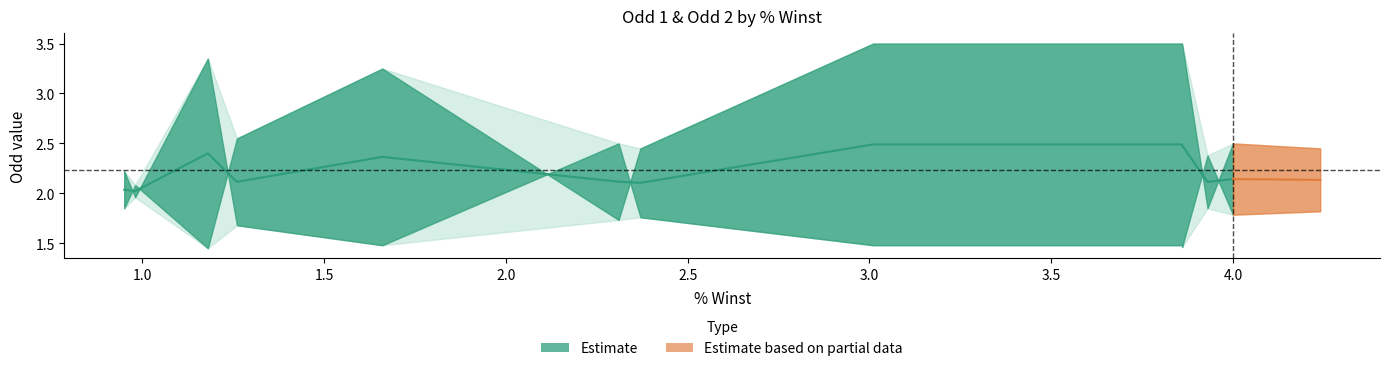

How many lines are shown in the chart?

2